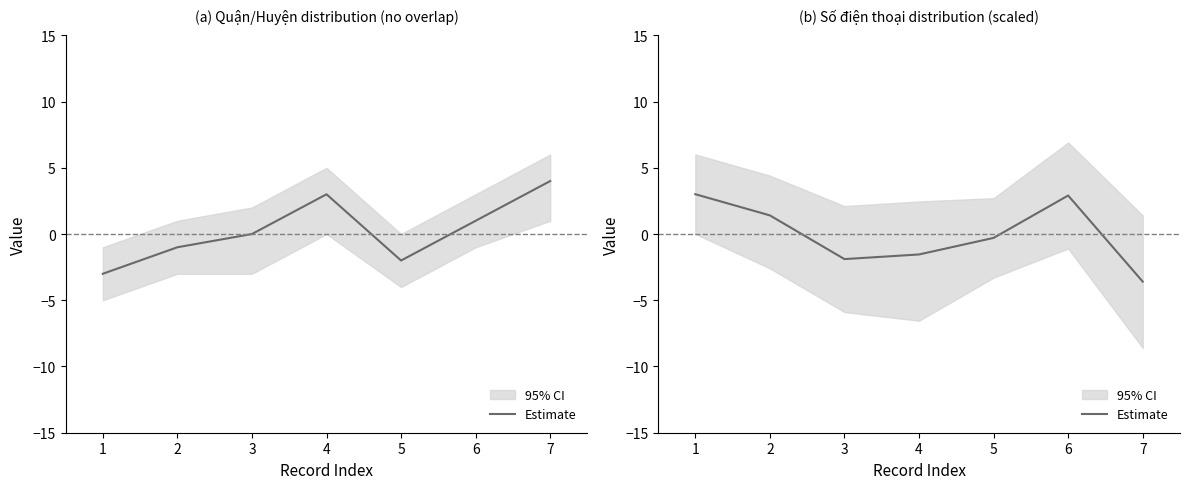

The chart shows a value of -0.3 at 5. True or false?

True